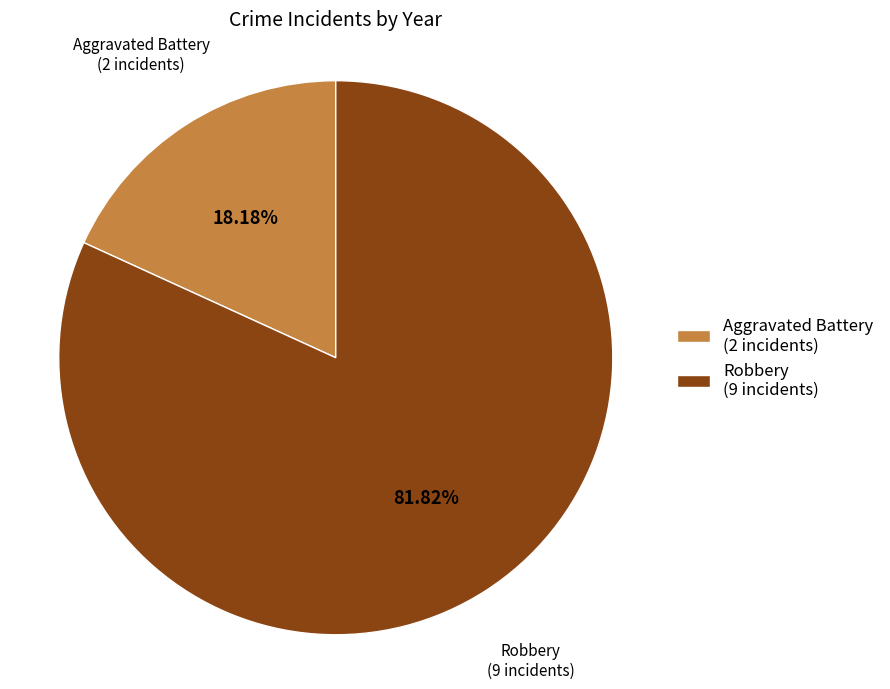

Which slice is the smallest?

Aggravated Battery